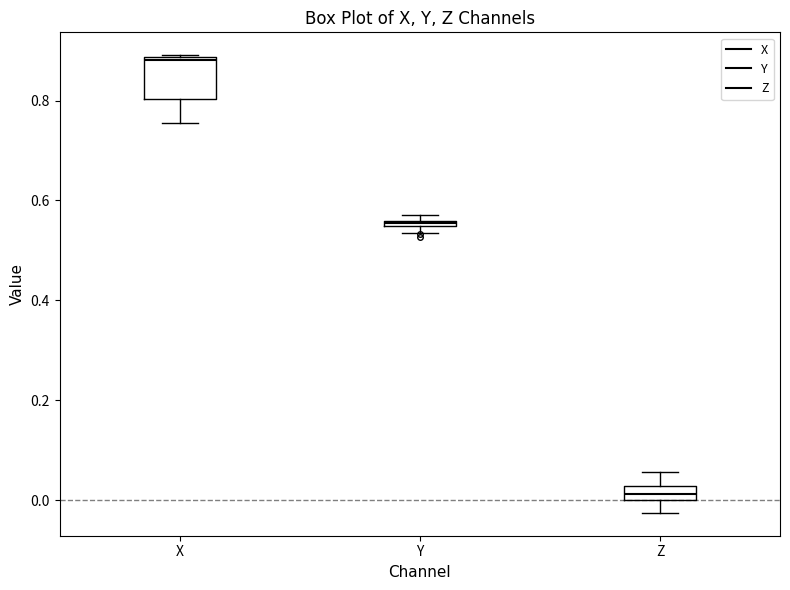

Where does the lower whisker of the box for Z end on the y-axis? The values are not printed on the chart, so give them approximately, as read against the axis.

-0.02